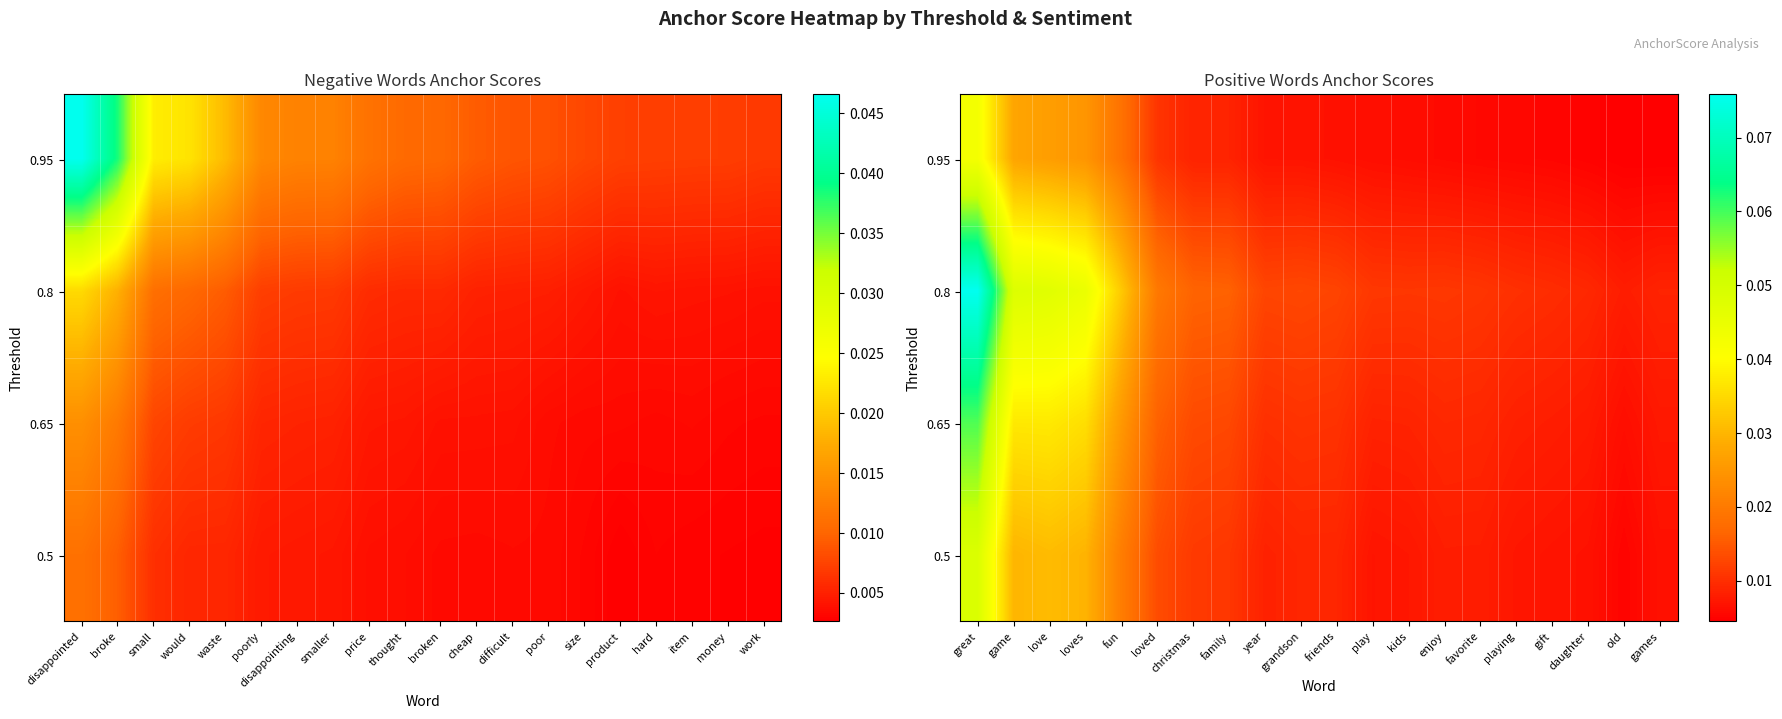

Which has a higher value, waste or cheap?

waste